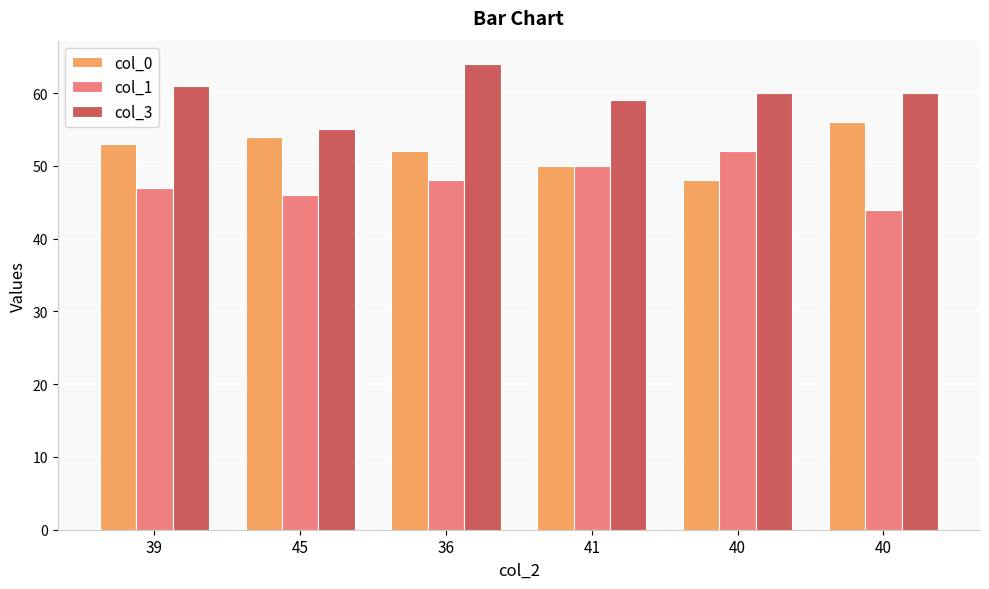

How many data points in col_1 are less than 48?

3